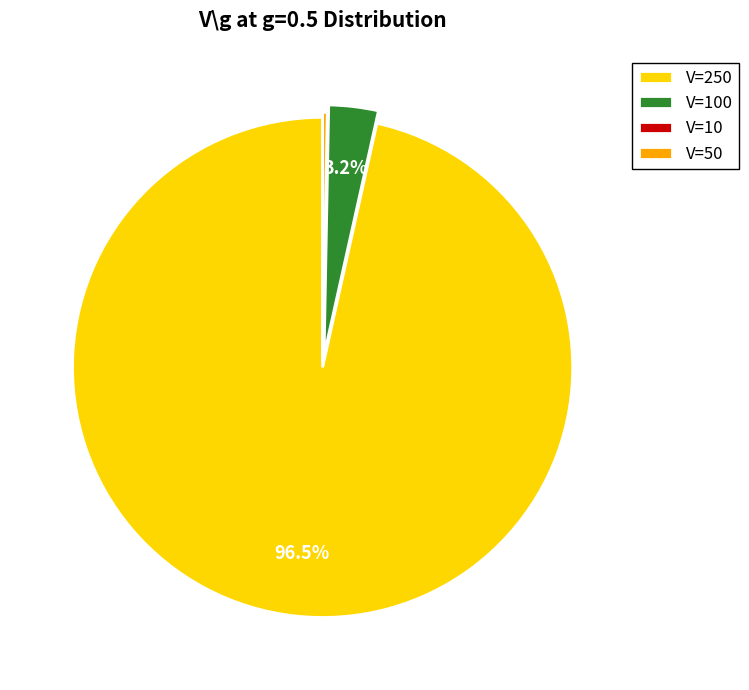

What percentage is NOT represented by V=250?

3.5%